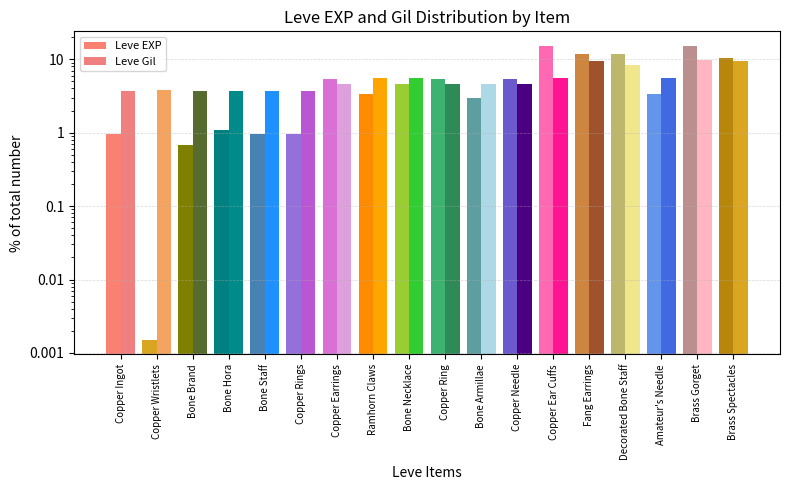

The value of Leve Gil at Decorated Bone Staff is 8.3. True or false?

True